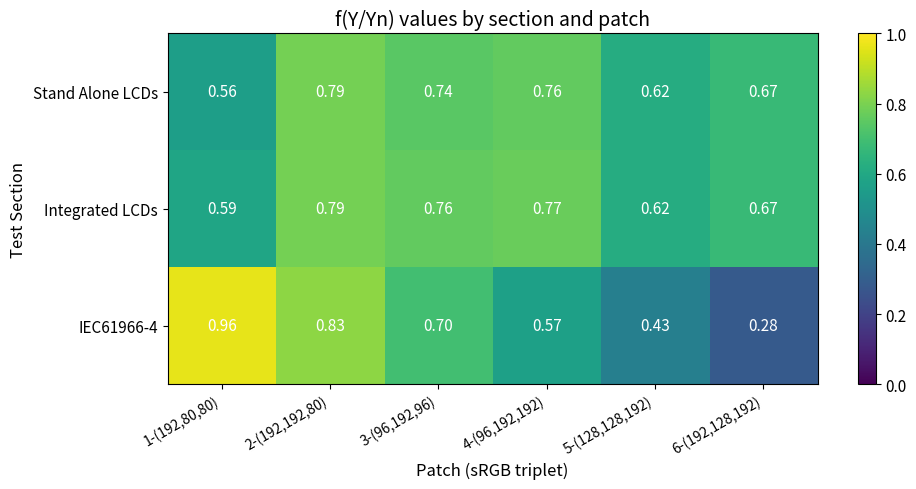

Count the number of data series in this chart.

3